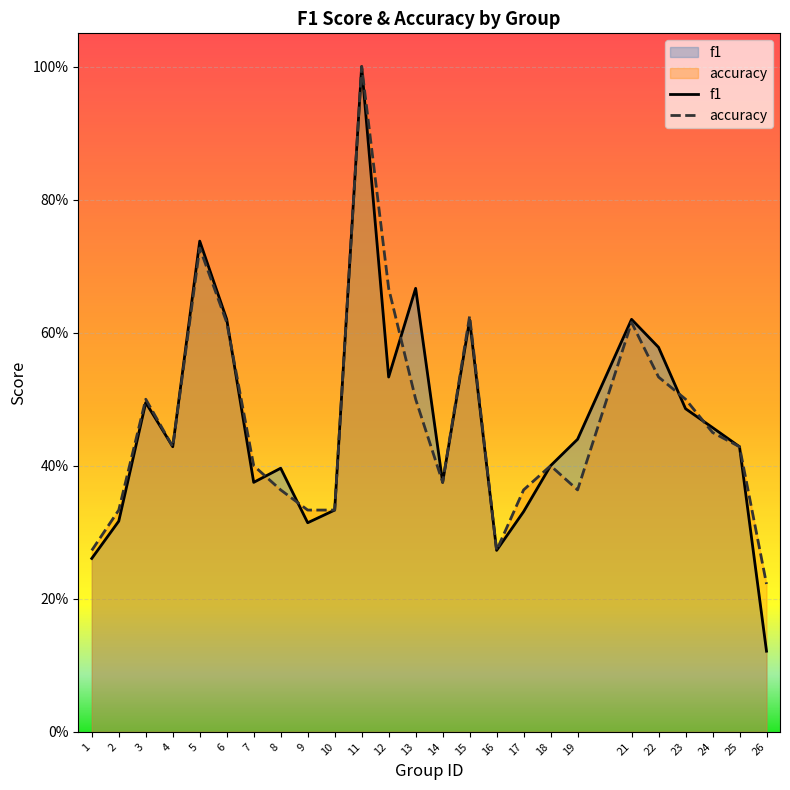

In f1, how many points are higher than both neighbors (excluding endpoints)?

7